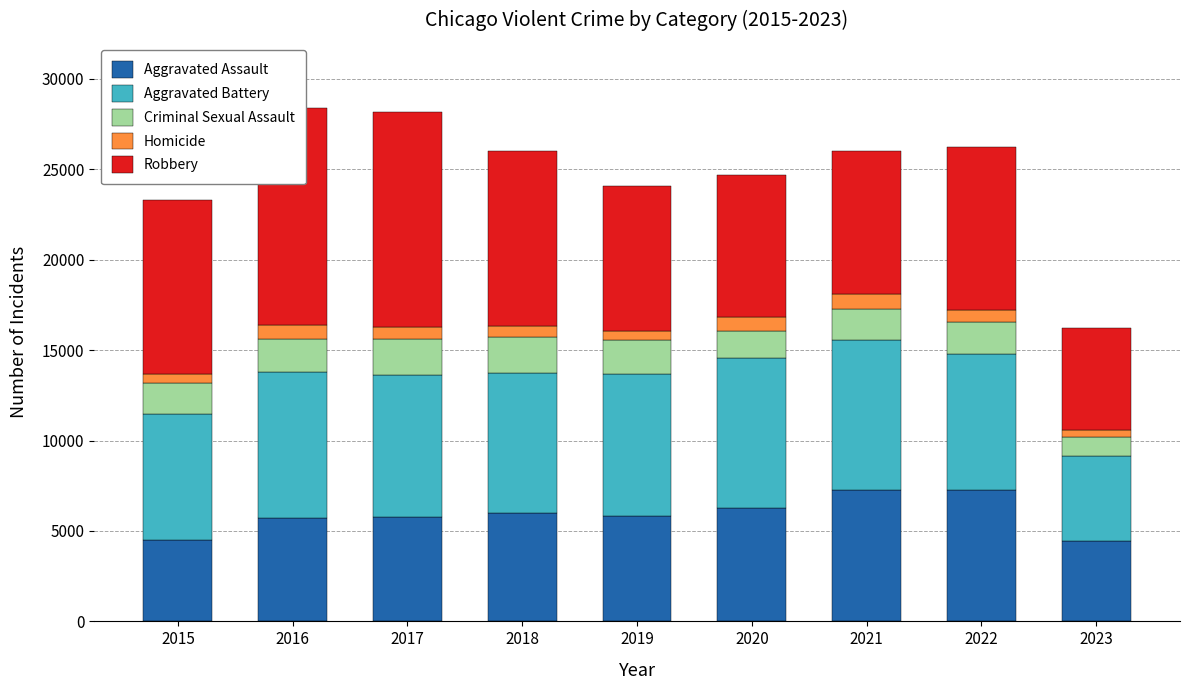

Reading left to right, list all the values displayed in this chart.

Aggravated Assault: 2015=4480	2016=5712	2017=5793	2018=6001	2019=5841	2020=6263	2021=7243	2022=7278	2023=4444
Aggravated Battery: 2015=7018	2016=8085	2017=7845	2018=7734	2019=7857	2020=8319	2021=8346	2022=7486	2023=4710
Criminal Sexual Assault: 2015=1680	2016=1831	2017=1957	2018=1998	2019=1888	2020=1467	2021=1700	2022=1768	2023=1041
Homicide: 2015=496	2016=786	2017=672	2018=589	2019=498	2020=787	2021=804	2022=718	2023=374
Robbery: 2015=9638	2016=11960	2017=11880	2018=9680	2019=7994	2020=7855	2021=7918	2022=8965	2023=5641